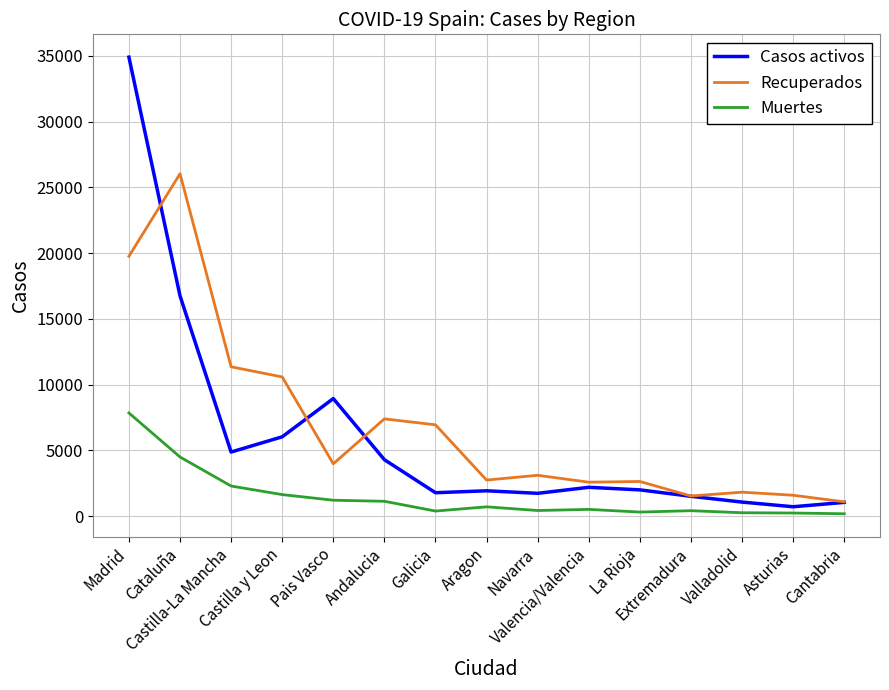

Rank the series by their average value, from lowest to highest.

Muertes, Casos activos, Recuperados